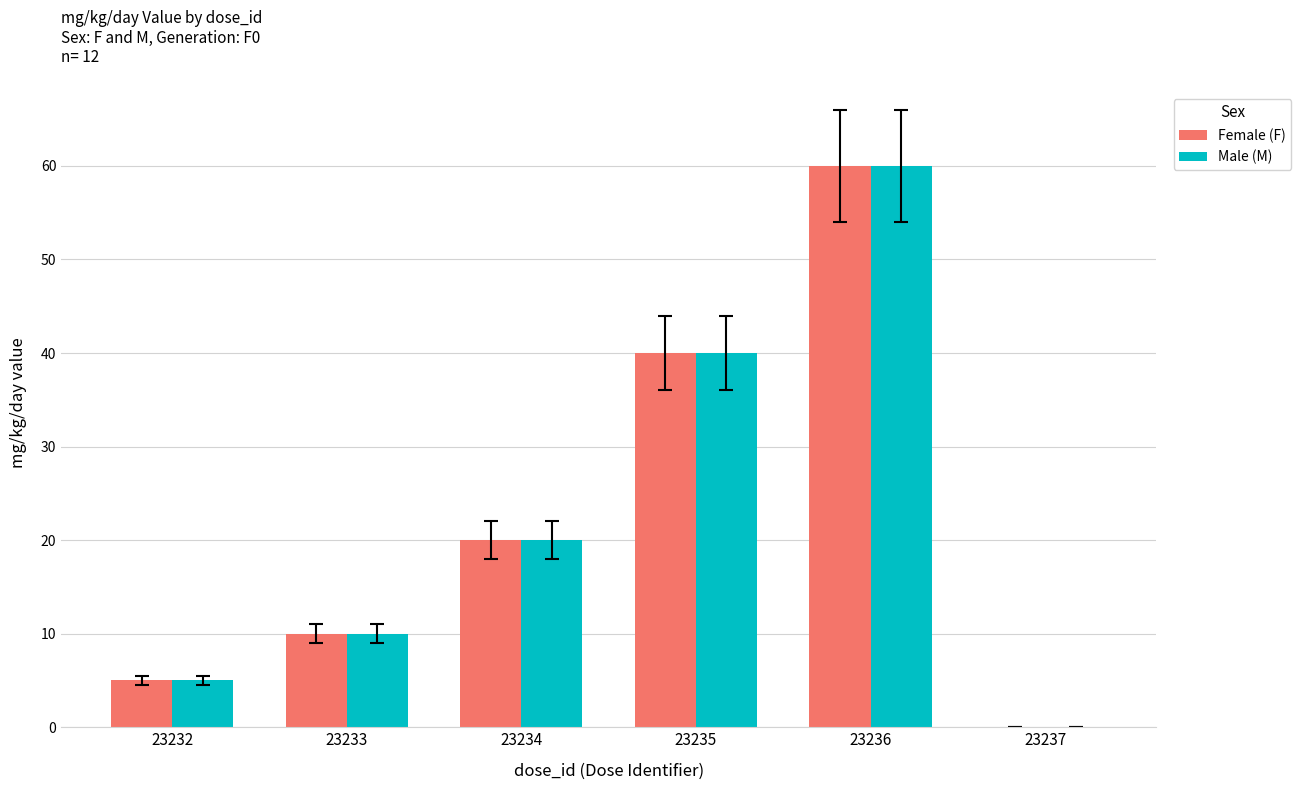

What is the sum of the Female (F) values at 23234 and 23232?

25